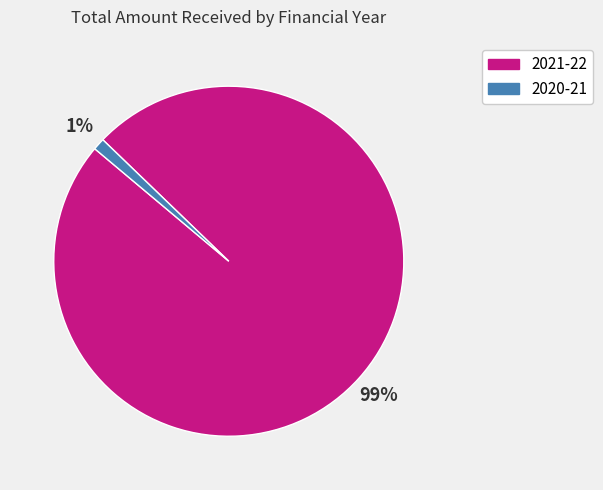

To the nearest percent, what is the difference between the 2020-21 and 2021-22 slice percentages?

98%